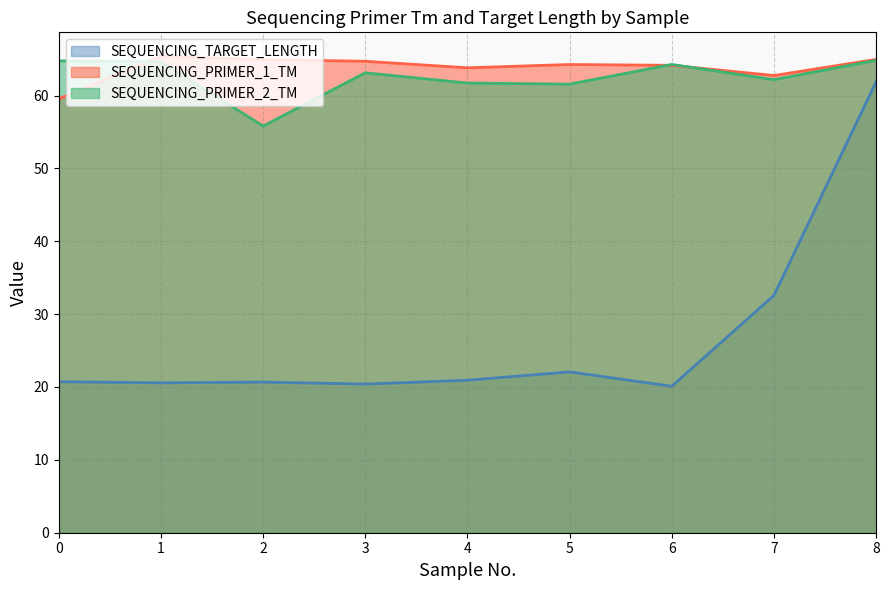

What is the sum of all SEQUENCING_PRIMER_2_TM values?

562.9